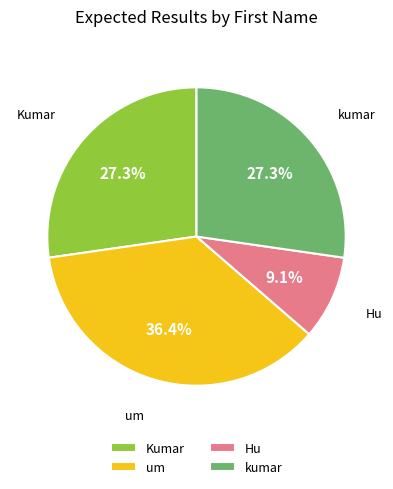

Between um and kumar, which is larger?

um